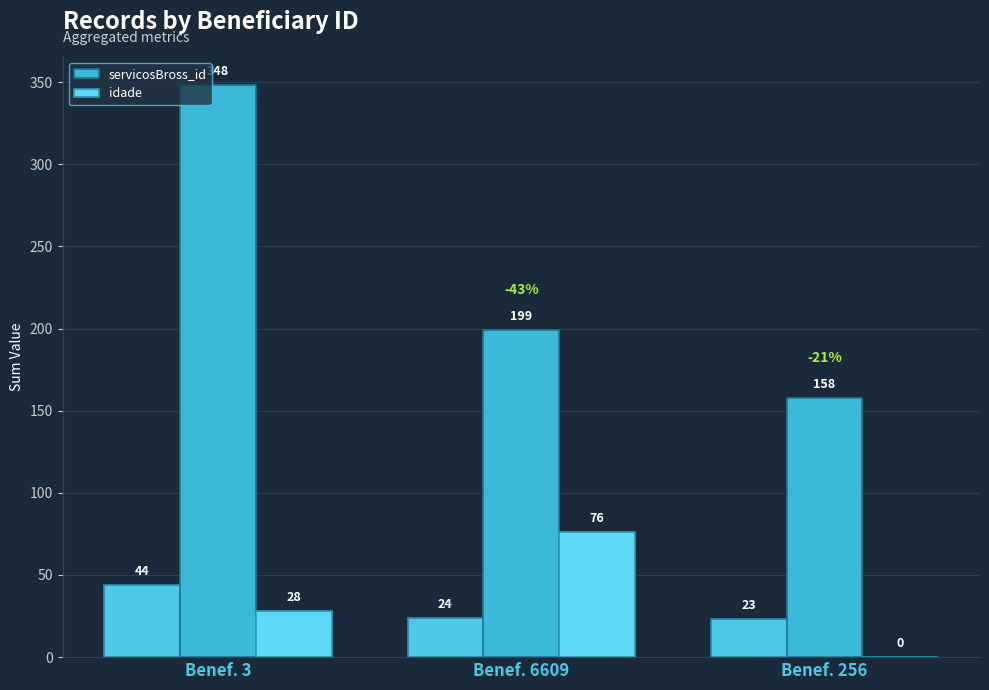

Count the number of categories in the chart.

3